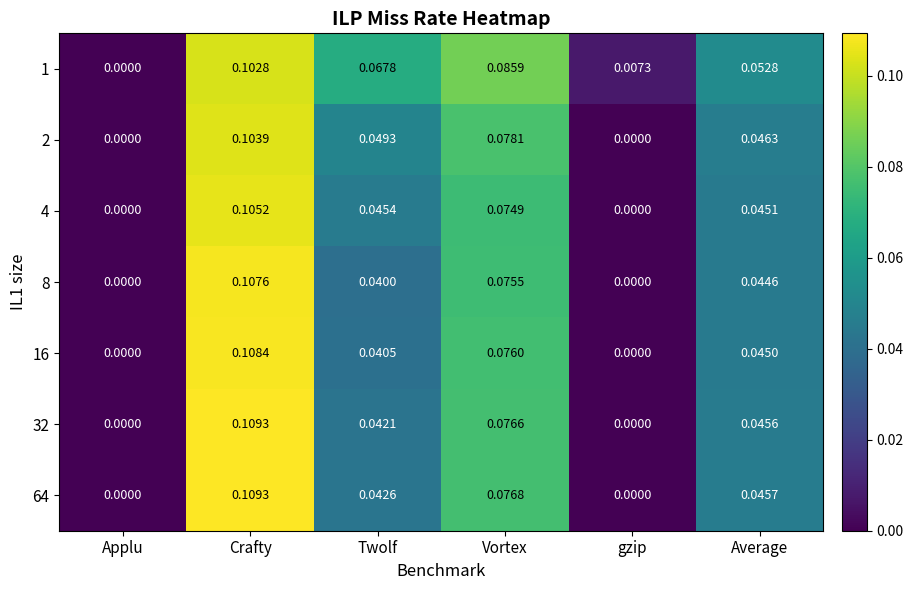

At which category is the sum across all series the highest?

Crafty